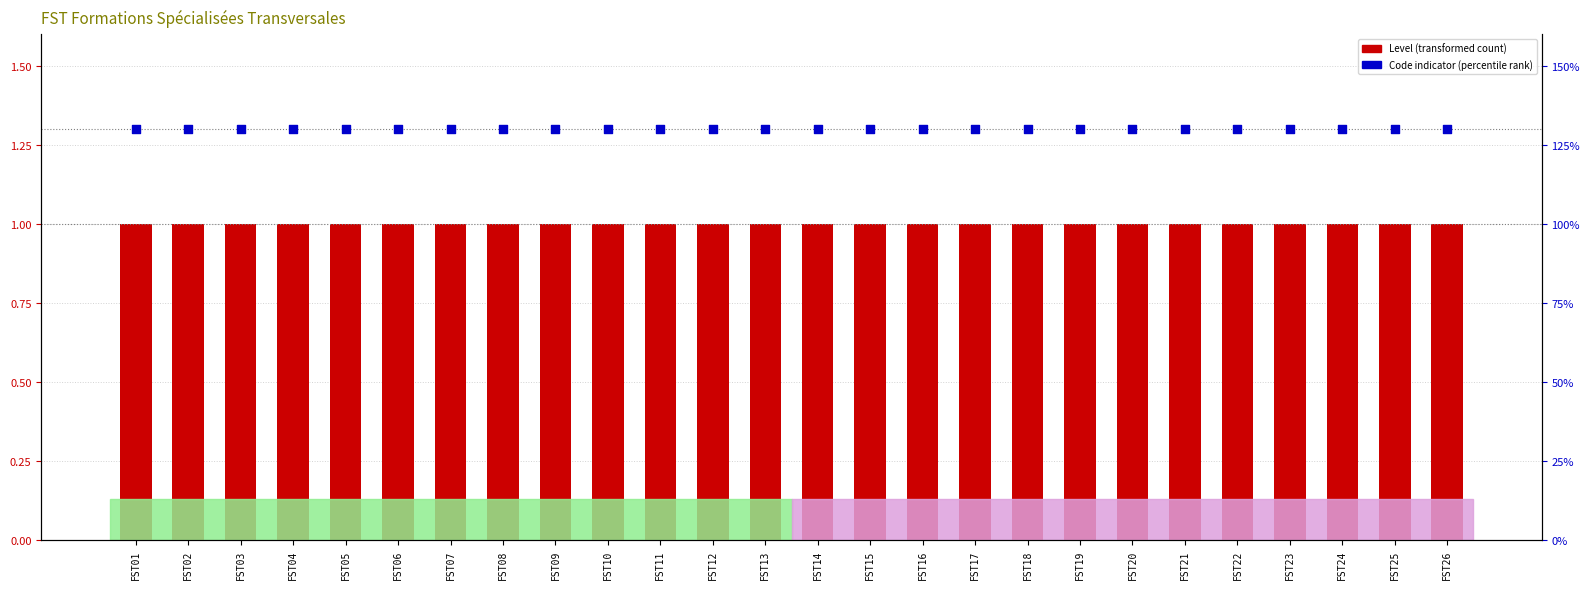

At how many categories does at least one series exceed 1?

26